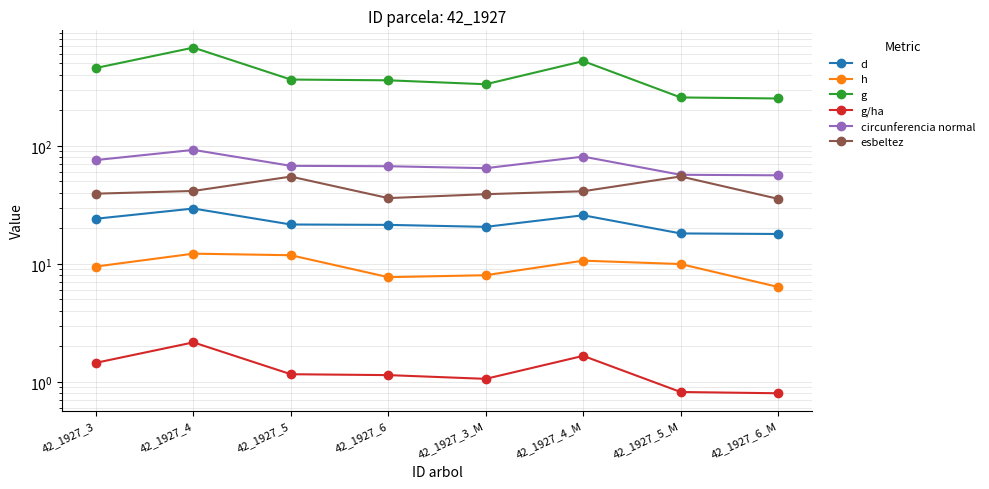

What is the minimum value shown in the chart?

0.8